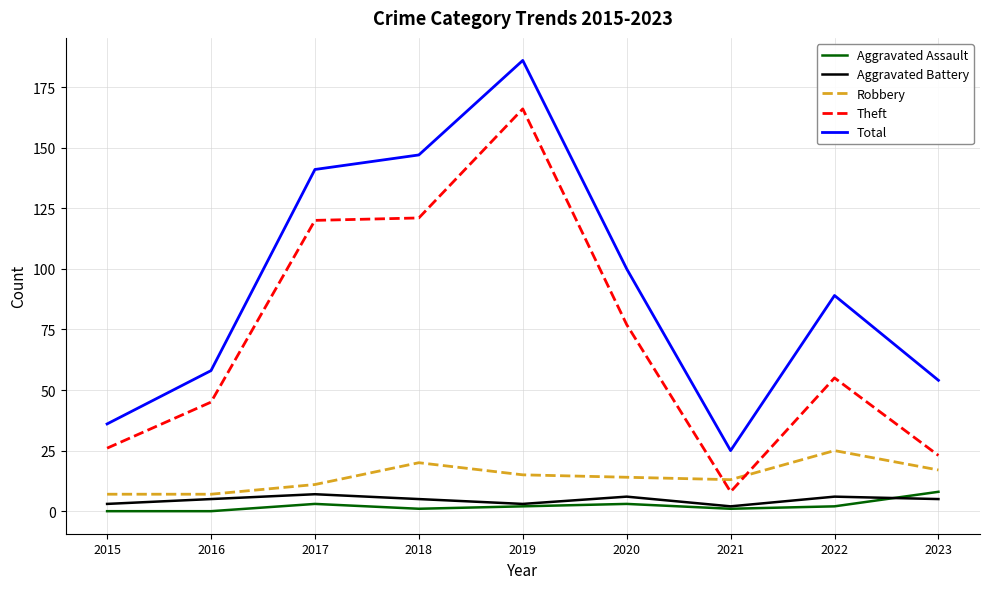

True or false: Theft and Aggravated Battery cross at least once.

False